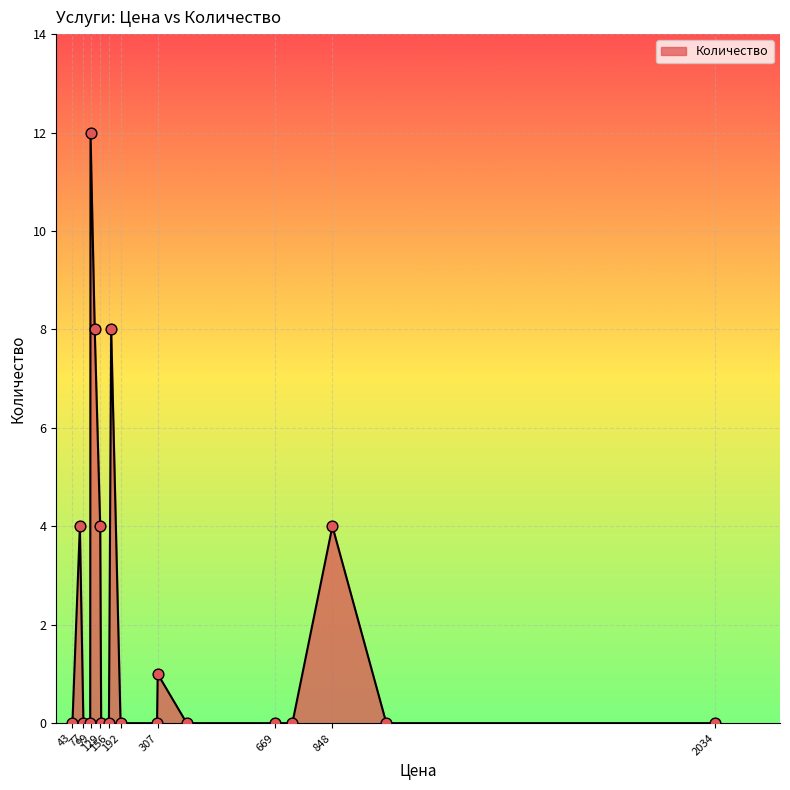

What is the difference between the maximum and minimum values?

12